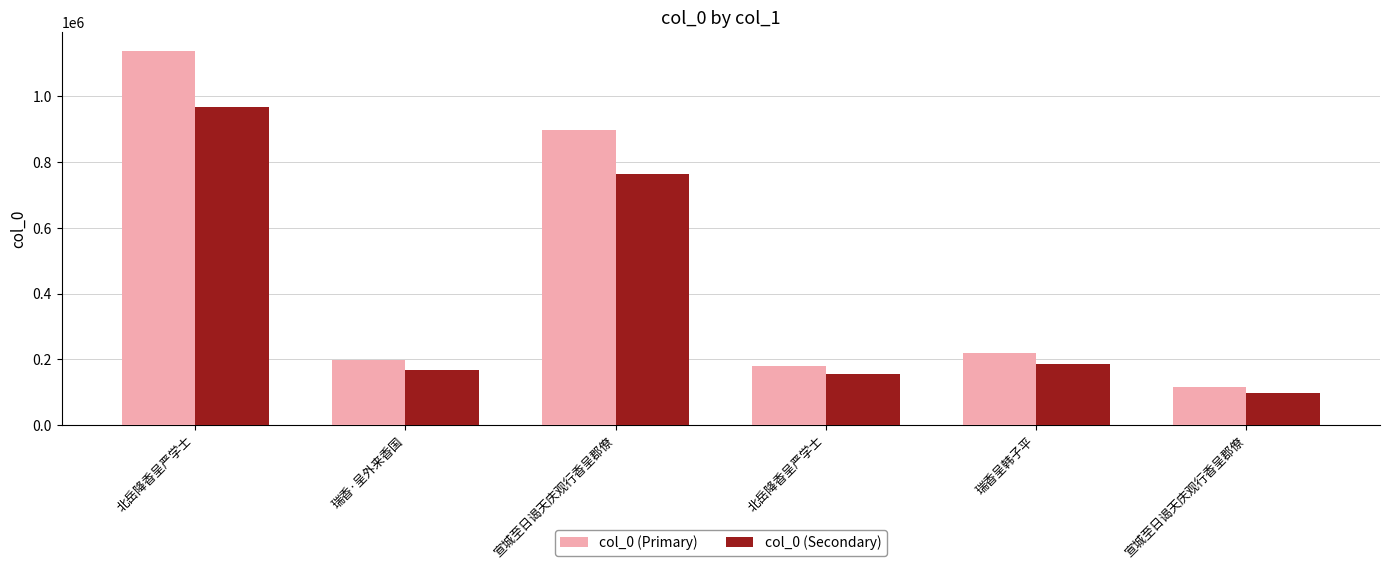

List the series in order of their overall mean, lowest first.

col_0 (Secondary), col_0 (Primary)